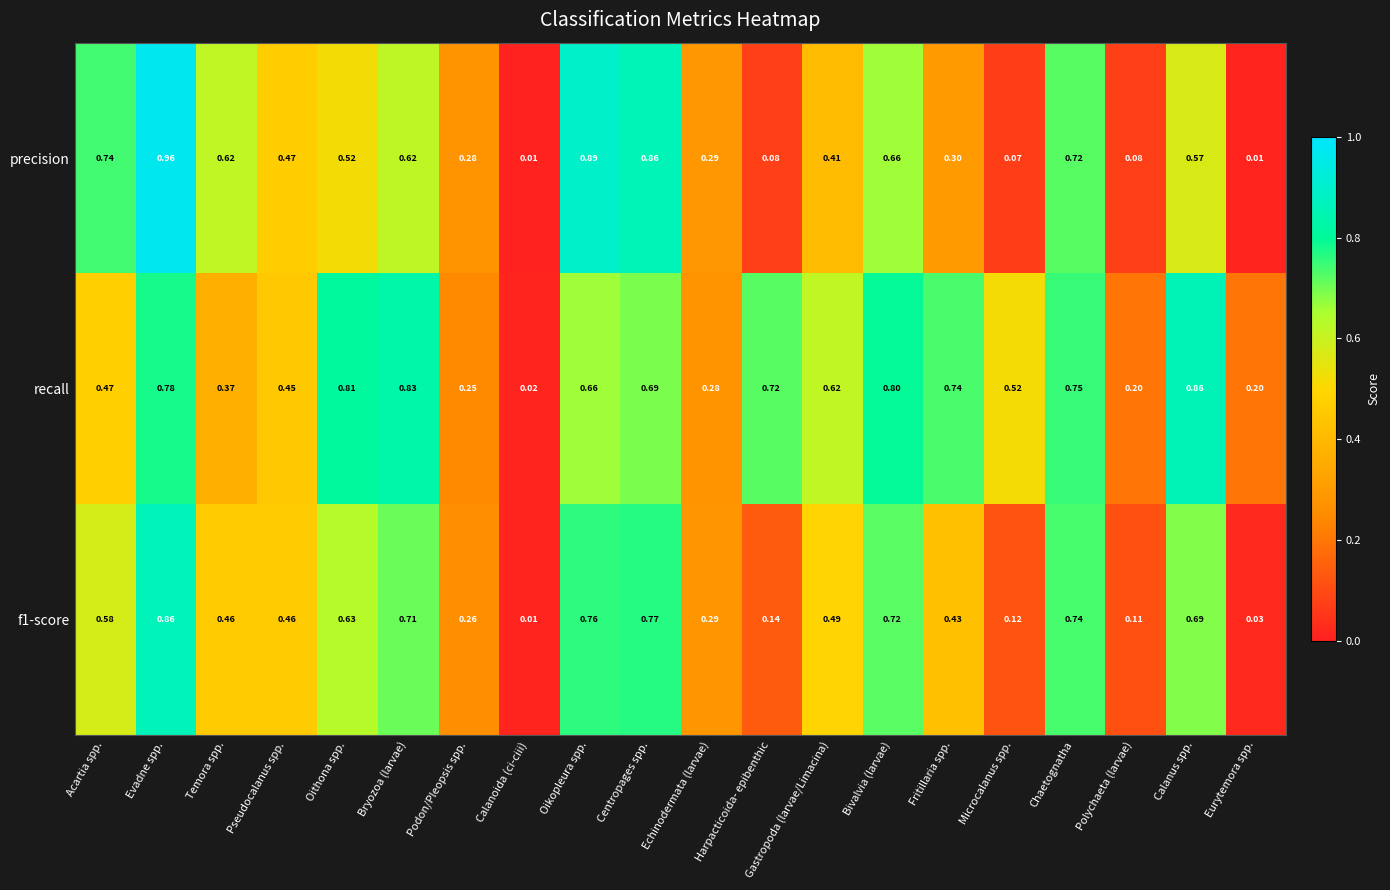

At which label is recall closest to 0?

Calanoida (ci-ciii)